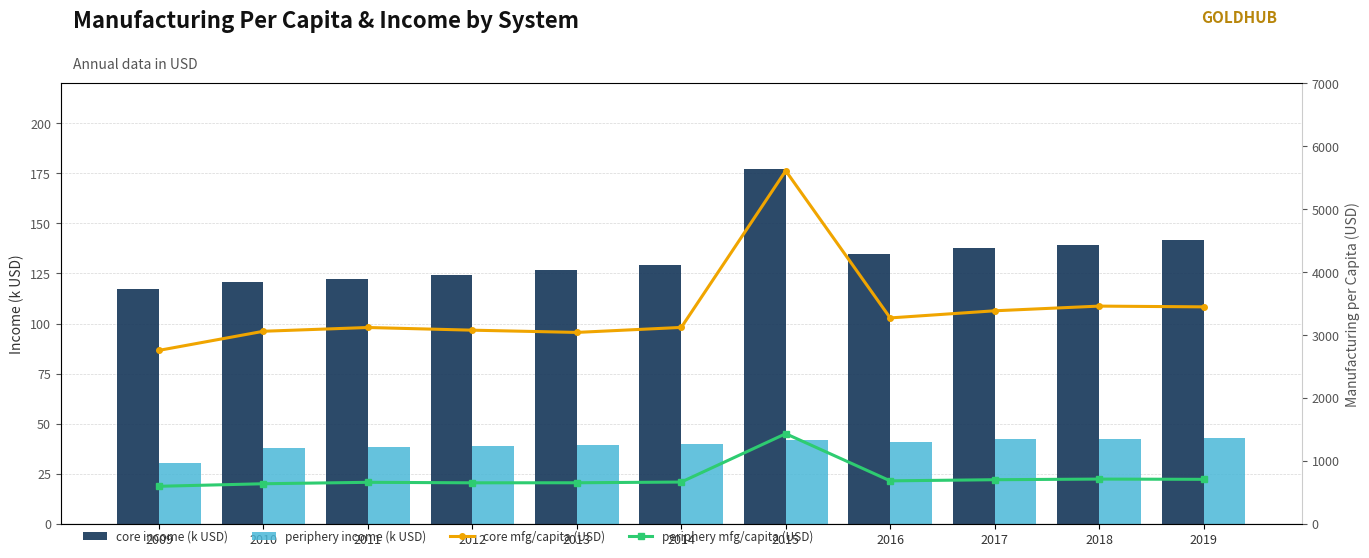

Which label corresponds to the smallest value in the chart?

2009